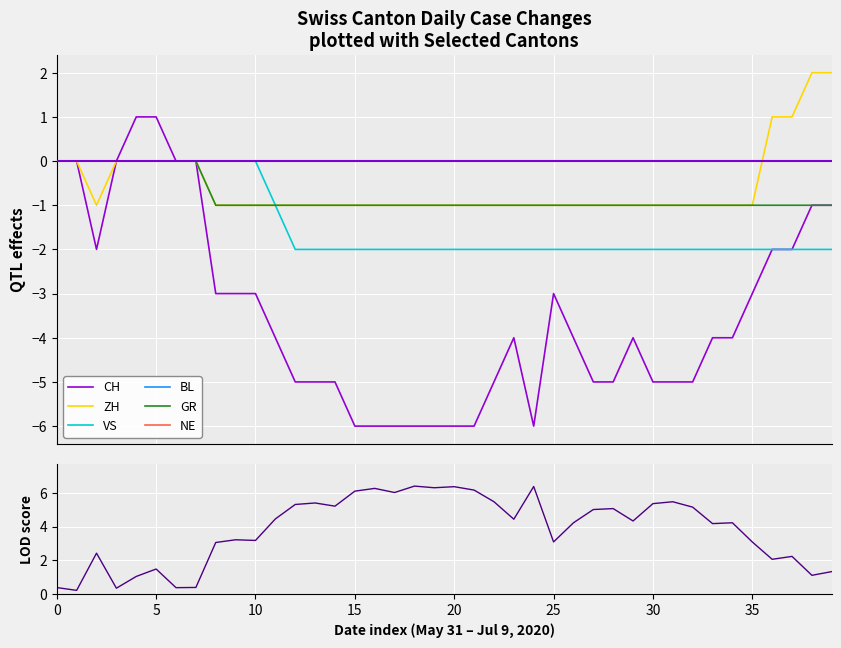

Which category has the highest value in the GR series?

2020-05-31